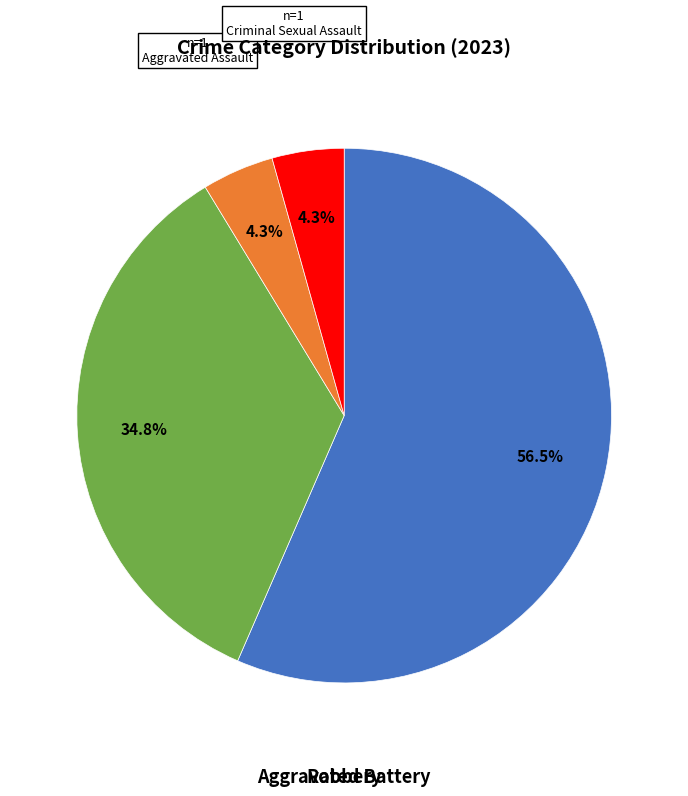

Is there any slice that represents more than half of the pie?

Yes